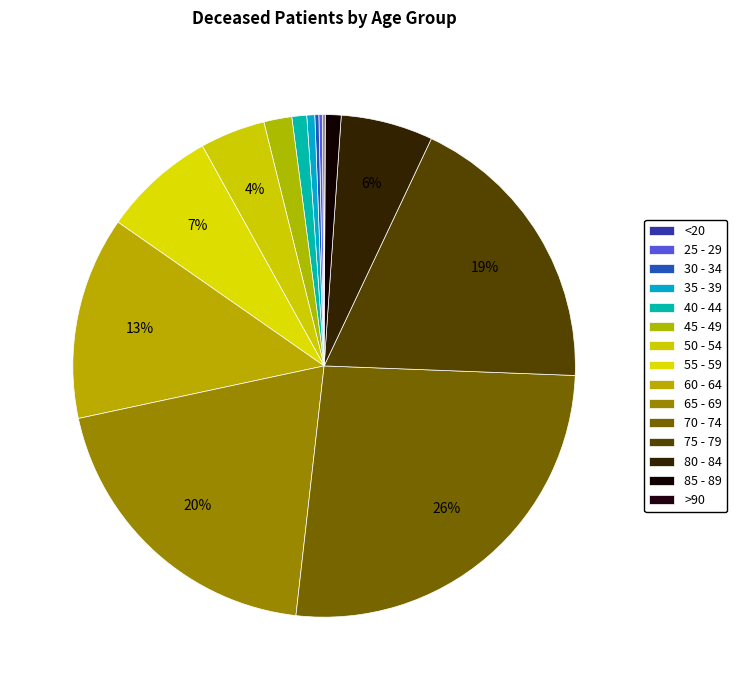

Is it true that 65 - 69 is 20% of the pie?

True